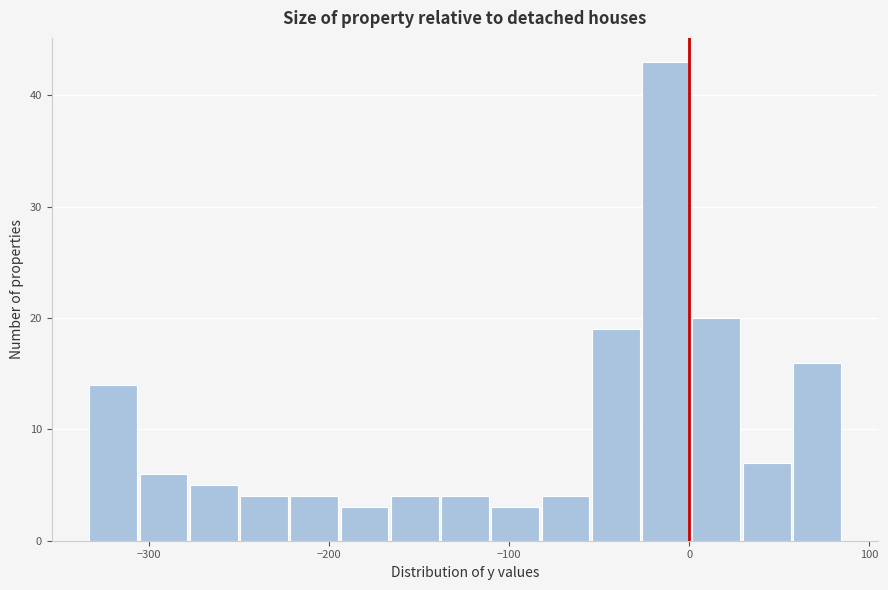

Read against the x-axis, roughly where is the centre of the tallest bar?

-10